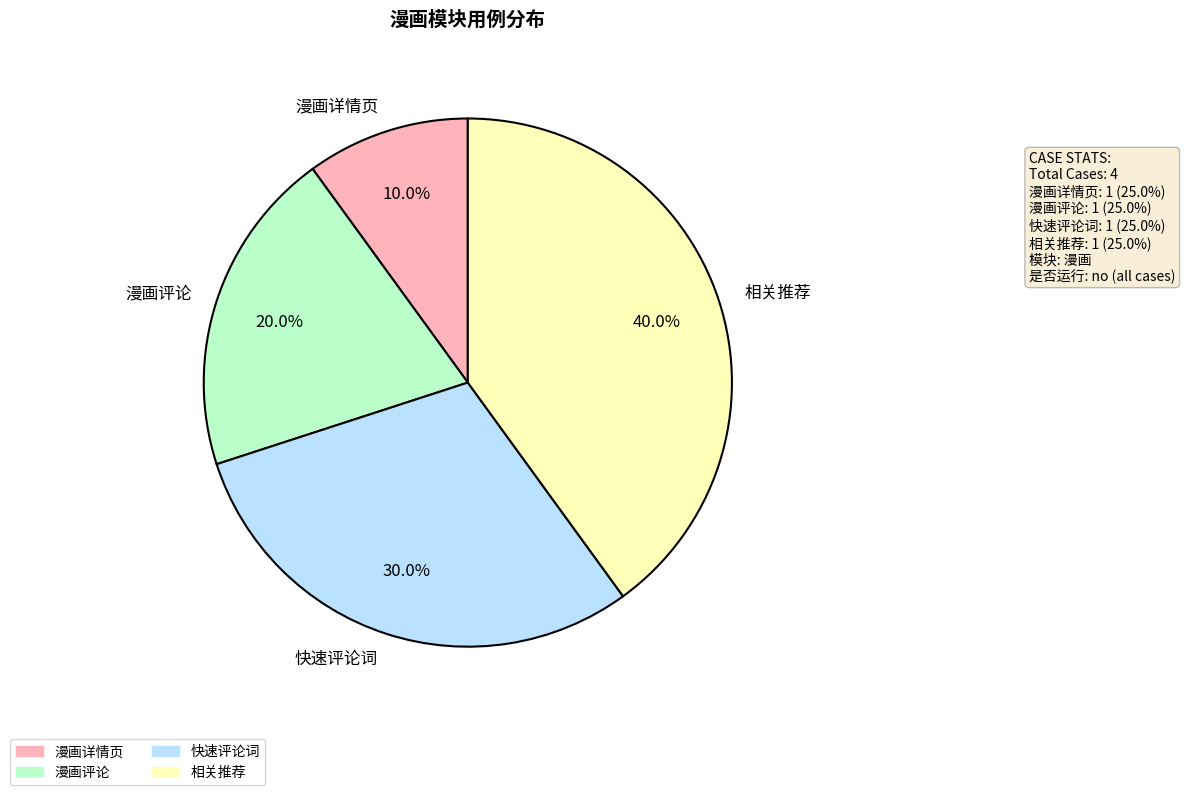

How many slices are in this pie chart?

4